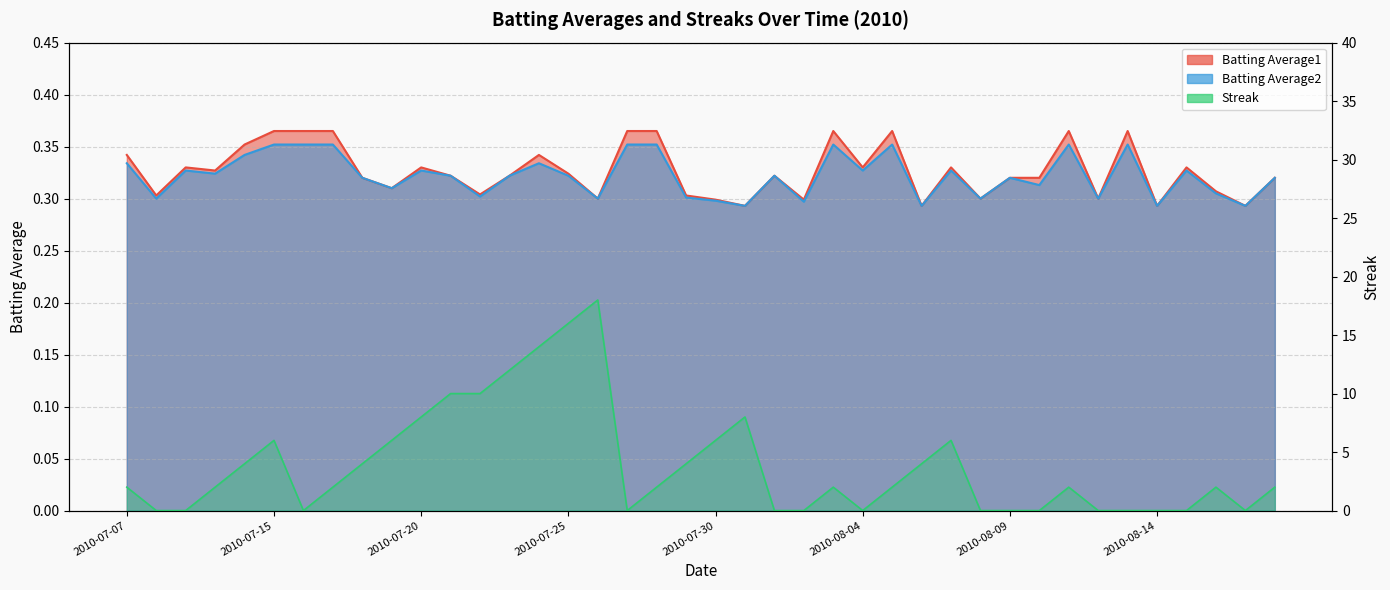

True or false: Batting Average2 has a value of 0.1 at 2010-08-13.

False